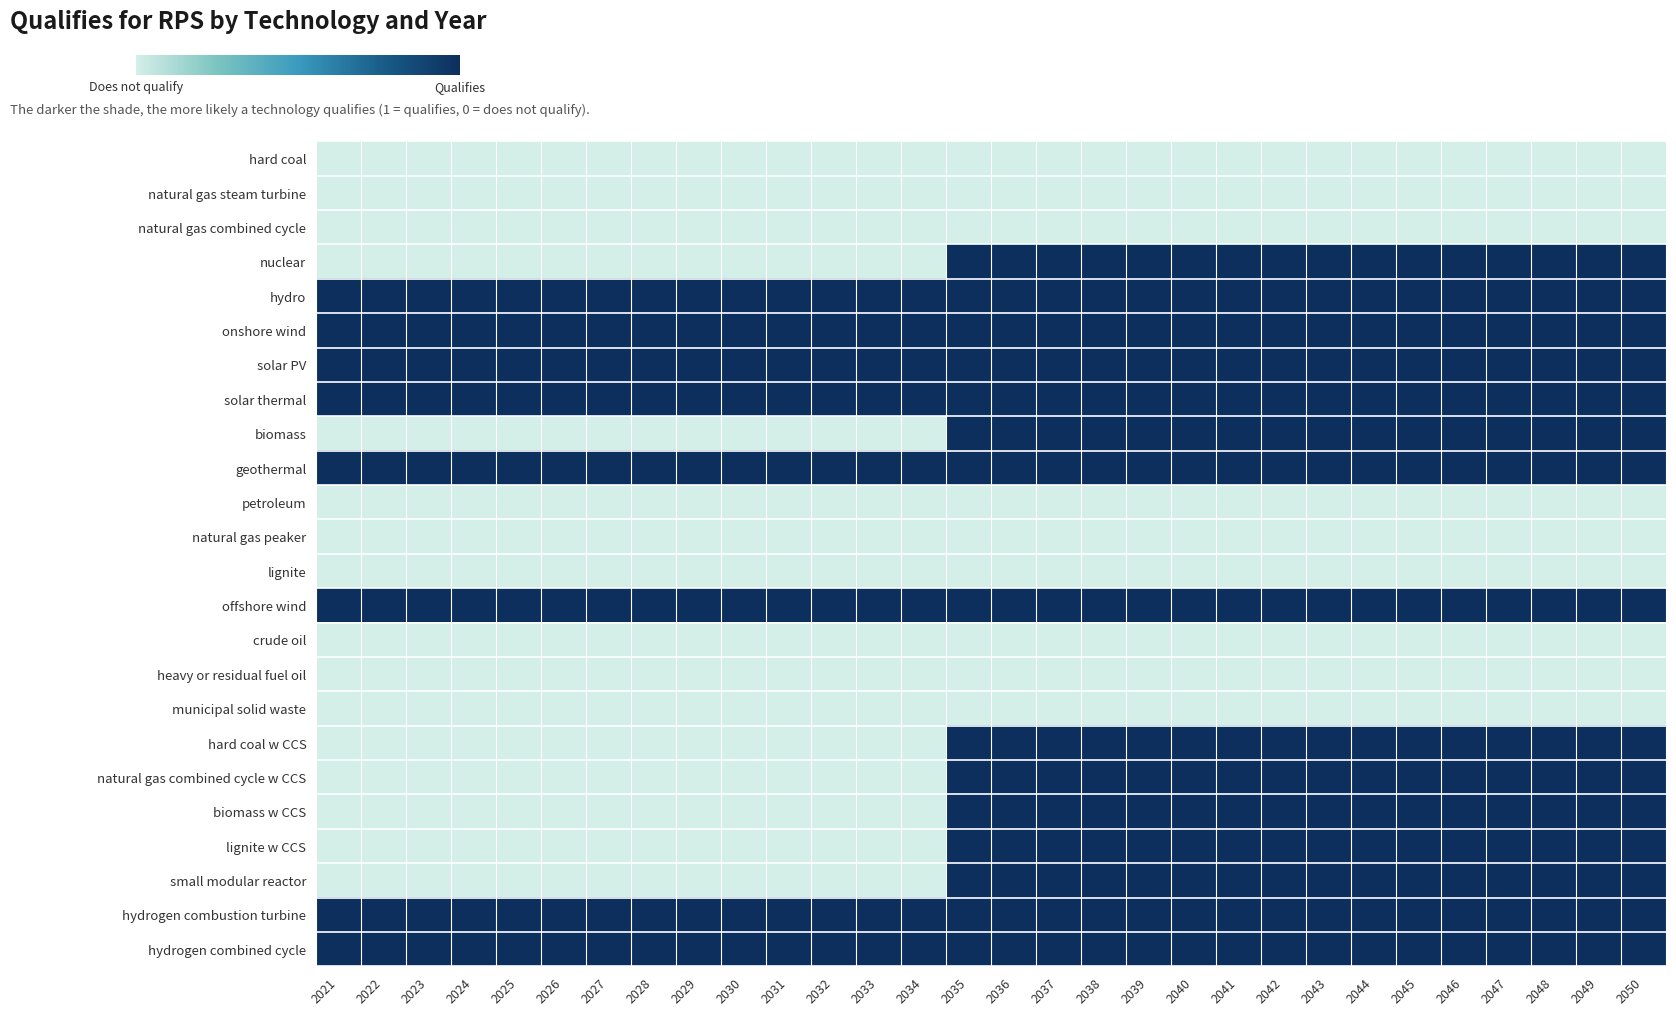

Reading right to left, extract all data points from this chart.

hard coal: 2050=0	2049=0	2048=0	2047=0	2046=0	2045=0	2044=0	2043=0	2042=0	2041=0	2040=0	2039=0	2038=0	2037=0	2036=0	2035=0	2034=0	2033=0	2032=0	2031=0	2030=0	2029=0	2028=0	2027=0	2026=0	2025=0	2024=0	2023=0	2022=0	2021=0
natural gas steam turbine: 2050=0	2049=0	2048=0	2047=0	2046=0	2045=0	2044=0	2043=0	2042=0	2041=0	2040=0	2039=0	2038=0	2037=0	2036=0	2035=0	2034=0	2033=0	2032=0	2031=0	2030=0	2029=0	2028=0	2027=0	2026=0	2025=0	2024=0	2023=0	2022=0	2021=0
natural gas combined cycle: 2050=0	2049=0	2048=0	2047=0	2046=0	2045=0	2044=0	2043=0	2042=0	2041=0	2040=0	2039=0	2038=0	2037=0	2036=0	2035=0	2034=0	2033=0	2032=0	2031=0	2030=0	2029=0	2028=0	2027=0	2026=0	2025=0	2024=0	2023=0	2022=0	2021=0
nuclear: 2050=1	2049=1	2048=1	2047=1	2046=1	2045=1	2044=1	2043=1	2042=1	2041=1	2040=1	2039=1	2038=1	2037=1	2036=1	2035=1	2034=0	2033=0	2032=0	2031=0	2030=0	2029=0	2028=0	2027=0	2026=0	2025=0	2024=0	2023=0	2022=0	2021=0
hydro: 2050=1	2049=1	2048=1	2047=1	2046=1	2045=1	2044=1	2043=1	2042=1	2041=1	2040=1	2039=1	2038=1	2037=1	2036=1	2035=1	2034=1	2033=1	2032=1	2031=1	2030=1	2029=1	2028=1	2027=1	2026=1	2025=1	2024=1	2023=1	2022=1	2021=1
onshore wind: 2050=1	2049=1	2048=1	2047=1	2046=1	2045=1	2044=1	2043=1	2042=1	2041=1	2040=1	2039=1	2038=1	2037=1	2036=1	2035=1	2034=1	2033=1	2032=1	2031=1	2030=1	2029=1	2028=1	2027=1	2026=1	2025=1	2024=1	2023=1	2022=1	2021=1
solar PV: 2050=1	2049=1	2048=1	2047=1	2046=1	2045=1	2044=1	2043=1	2042=1	2041=1	2040=1	2039=1	2038=1	2037=1	2036=1	2035=1	2034=1	2033=1	2032=1	2031=1	2030=1	2029=1	2028=1	2027=1	2026=1	2025=1	2024=1	2023=1	2022=1	2021=1
solar thermal: 2050=1	2049=1	2048=1	2047=1	2046=1	2045=1	2044=1	2043=1	2042=1	2041=1	2040=1	2039=1	2038=1	2037=1	2036=1	2035=1	2034=1	2033=1	2032=1	2031=1	2030=1	2029=1	2028=1	2027=1	2026=1	2025=1	2024=1	2023=1	2022=1	2021=1
biomass: 2050=1	2049=1	2048=1	2047=1	2046=1	2045=1	2044=1	2043=1	2042=1	2041=1	2040=1	2039=1	2038=1	2037=1	2036=1	2035=1	2034=0	2033=0	2032=0	2031=0	2030=0	2029=0	2028=0	2027=0	2026=0	2025=0	2024=0	2023=0	2022=0	2021=0
geothermal: 2050=1	2049=1	2048=1	2047=1	2046=1	2045=1	2044=1	2043=1	2042=1	2041=1	2040=1	2039=1	2038=1	2037=1	2036=1	2035=1	2034=1	2033=1	2032=1	2031=1	2030=1	2029=1	2028=1	2027=1	2026=1	2025=1	2024=1	2023=1	2022=1	2021=1
petroleum: 2050=0	2049=0	2048=0	2047=0	2046=0	2045=0	2044=0	2043=0	2042=0	2041=0	2040=0	2039=0	2038=0	2037=0	2036=0	2035=0	2034=0	2033=0	2032=0	2031=0	2030=0	2029=0	2028=0	2027=0	2026=0	2025=0	2024=0	2023=0	2022=0	2021=0
natural gas peaker: 2050=0	2049=0	2048=0	2047=0	2046=0	2045=0	2044=0	2043=0	2042=0	2041=0	2040=0	2039=0	2038=0	2037=0	2036=0	2035=0	2034=0	2033=0	2032=0	2031=0	2030=0	2029=0	2028=0	2027=0	2026=0	2025=0	2024=0	2023=0	2022=0	2021=0
lignite: 2050=0	2049=0	2048=0	2047=0	2046=0	2045=0	2044=0	2043=0	2042=0	2041=0	2040=0	2039=0	2038=0	2037=0	2036=0	2035=0	2034=0	2033=0	2032=0	2031=0	2030=0	2029=0	2028=0	2027=0	2026=0	2025=0	2024=0	2023=0	2022=0	2021=0
offshore wind: 2050=1	2049=1	2048=1	2047=1	2046=1	2045=1	2044=1	2043=1	2042=1	2041=1	2040=1	2039=1	2038=1	2037=1	2036=1	2035=1	2034=1	2033=1	2032=1	2031=1	2030=1	2029=1	2028=1	2027=1	2026=1	2025=1	2024=1	2023=1	2022=1	2021=1
crude oil: 2050=0	2049=0	2048=0	2047=0	2046=0	2045=0	2044=0	2043=0	2042=0	2041=0	2040=0	2039=0	2038=0	2037=0	2036=0	2035=0	2034=0	2033=0	2032=0	2031=0	2030=0	2029=0	2028=0	2027=0	2026=0	2025=0	2024=0	2023=0	2022=0	2021=0
heavy or residual fuel oil: 2050=0	2049=0	2048=0	2047=0	2046=0	2045=0	2044=0	2043=0	2042=0	2041=0	2040=0	2039=0	2038=0	2037=0	2036=0	2035=0	2034=0	2033=0	2032=0	2031=0	2030=0	2029=0	2028=0	2027=0	2026=0	2025=0	2024=0	2023=0	2022=0	2021=0
municipal solid waste: 2050=0	2049=0	2048=0	2047=0	2046=0	2045=0	2044=0	2043=0	2042=0	2041=0	2040=0	2039=0	2038=0	2037=0	2036=0	2035=0	2034=0	2033=0	2032=0	2031=0	2030=0	2029=0	2028=0	2027=0	2026=0	2025=0	2024=0	2023=0	2022=0	2021=0
hard coal w CCS: 2050=1	2049=1	2048=1	2047=1	2046=1	2045=1	2044=1	2043=1	2042=1	2041=1	2040=1	2039=1	2038=1	2037=1	2036=1	2035=1	2034=0	2033=0	2032=0	2031=0	2030=0	2029=0	2028=0	2027=0	2026=0	2025=0	2024=0	2023=0	2022=0	2021=0
natural gas combined cycle w CCS: 2050=1	2049=1	2048=1	2047=1	2046=1	2045=1	2044=1	2043=1	2042=1	2041=1	2040=1	2039=1	2038=1	2037=1	2036=1	2035=1	2034=0	2033=0	2032=0	2031=0	2030=0	2029=0	2028=0	2027=0	2026=0	2025=0	2024=0	2023=0	2022=0	2021=0
biomass w CCS: 2050=1	2049=1	2048=1	2047=1	2046=1	2045=1	2044=1	2043=1	2042=1	2041=1	2040=1	2039=1	2038=1	2037=1	2036=1	2035=1	2034=0	2033=0	2032=0	2031=0	2030=0	2029=0	2028=0	2027=0	2026=0	2025=0	2024=0	2023=0	2022=0	2021=0
lignite w CCS: 2050=1	2049=1	2048=1	2047=1	2046=1	2045=1	2044=1	2043=1	2042=1	2041=1	2040=1	2039=1	2038=1	2037=1	2036=1	2035=1	2034=0	2033=0	2032=0	2031=0	2030=0	2029=0	2028=0	2027=0	2026=0	2025=0	2024=0	2023=0	2022=0	2021=0
small modular reactor: 2050=1	2049=1	2048=1	2047=1	2046=1	2045=1	2044=1	2043=1	2042=1	2041=1	2040=1	2039=1	2038=1	2037=1	2036=1	2035=1	2034=0	2033=0	2032=0	2031=0	2030=0	2029=0	2028=0	2027=0	2026=0	2025=0	2024=0	2023=0	2022=0	2021=0
hydrogen combustion turbine: 2050=1	2049=1	2048=1	2047=1	2046=1	2045=1	2044=1	2043=1	2042=1	2041=1	2040=1	2039=1	2038=1	2037=1	2036=1	2035=1	2034=1	2033=1	2032=1	2031=1	2030=1	2029=1	2028=1	2027=1	2026=1	2025=1	2024=1	2023=1	2022=1	2021=1
hydrogen combined cycle: 2050=1	2049=1	2048=1	2047=1	2046=1	2045=1	2044=1	2043=1	2042=1	2041=1	2040=1	2039=1	2038=1	2037=1	2036=1	2035=1	2034=1	2033=1	2032=1	2031=1	2030=1	2029=1	2028=1	2027=1	2026=1	2025=1	2024=1	2023=1	2022=1	2021=1